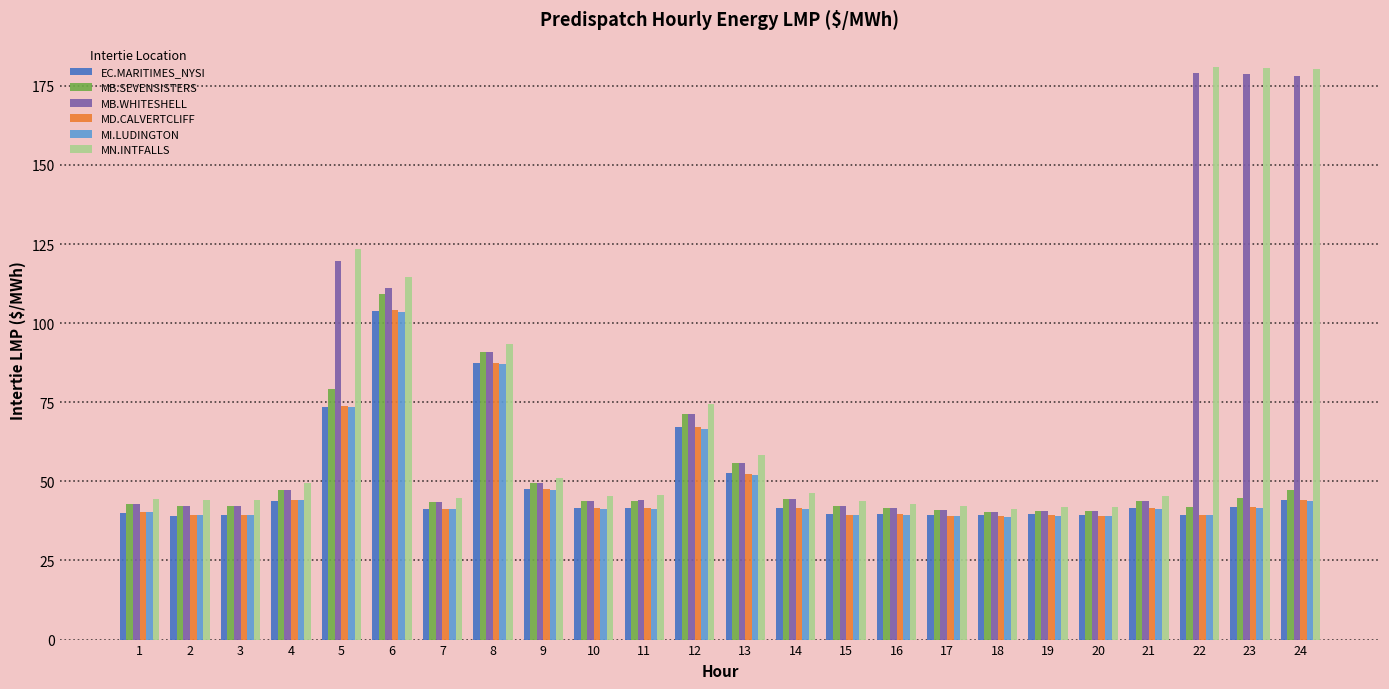

What is the total value across all series at 12?

417.9